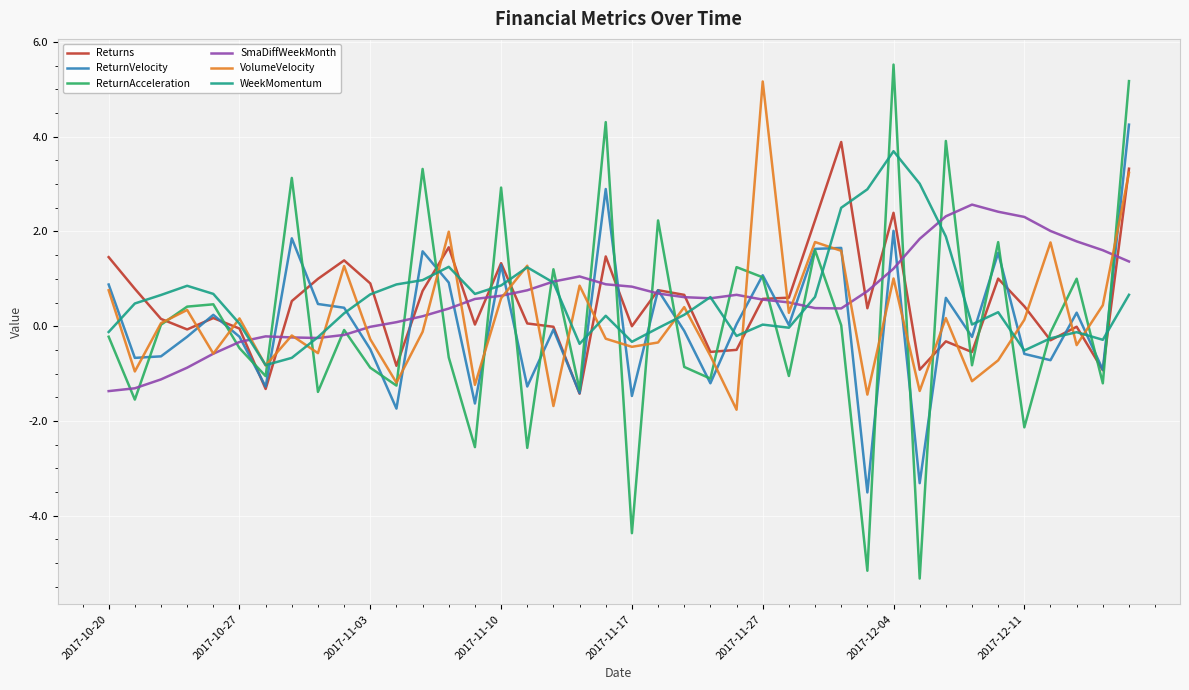

Which series has the largest range (max minus min)?

ReturnAcceleration